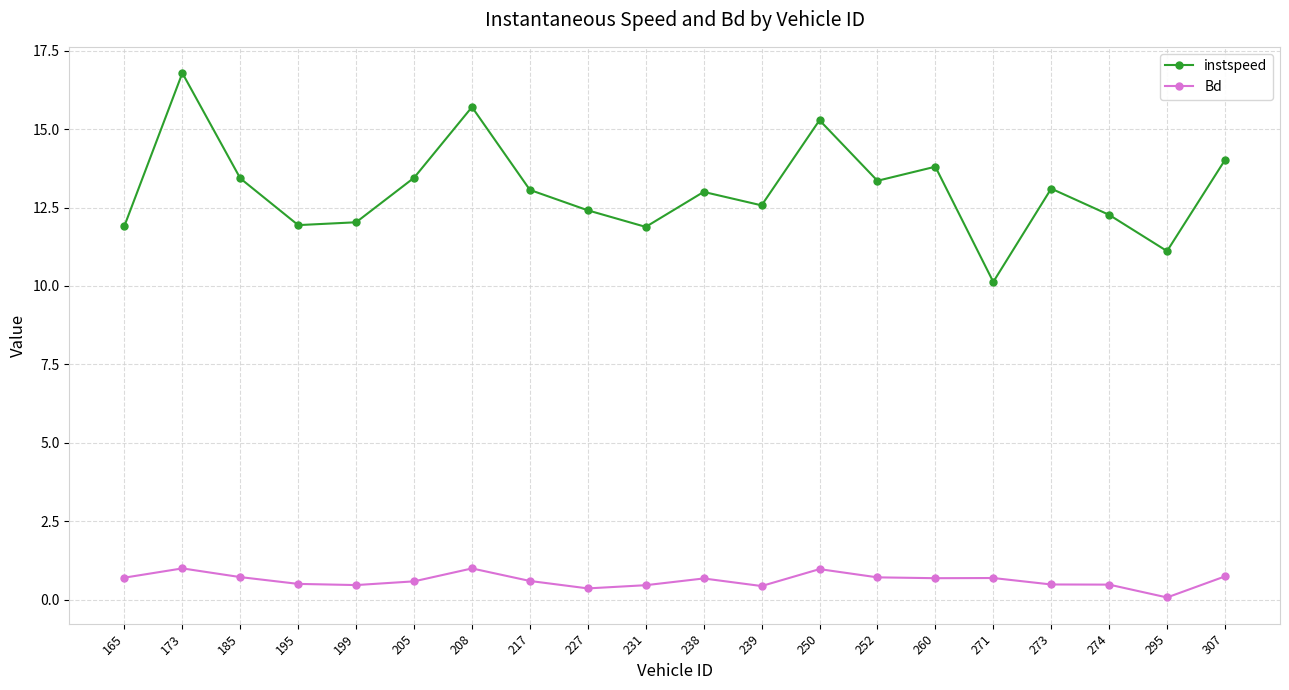

True or false: instspeed has more than 1 points higher than both neighbors.

True